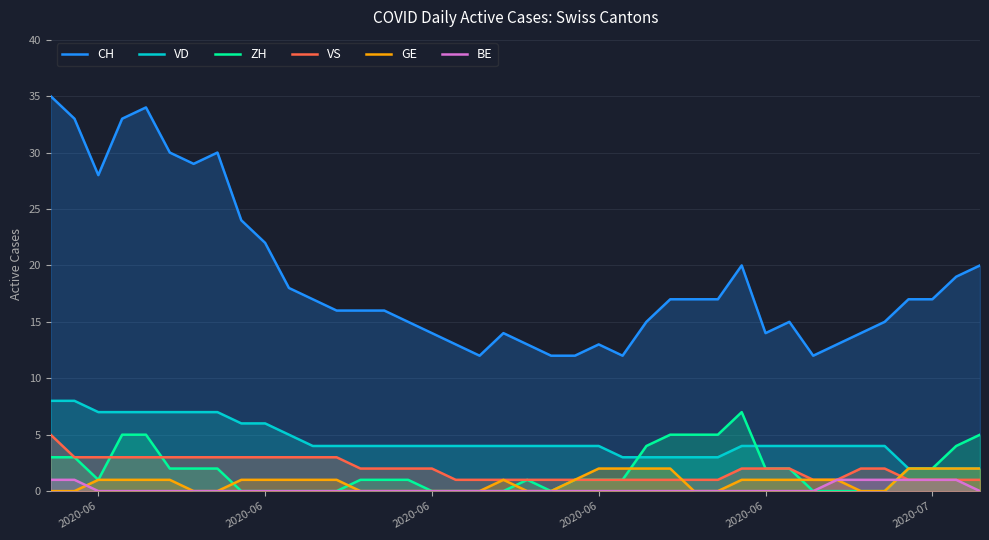

What are all the series names shown in the legend?

CH, VD, ZH, VS, GE, BE